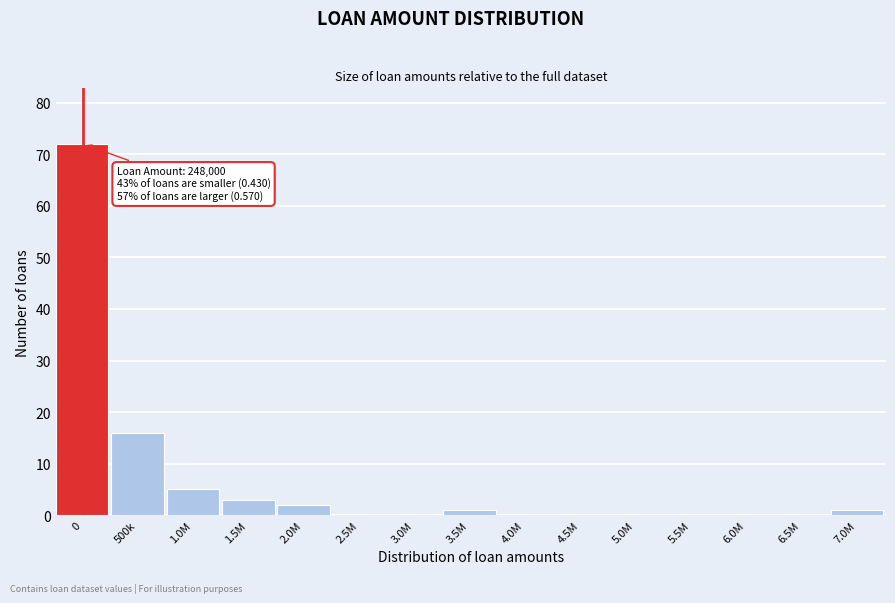

Reading left to right, extract all data points from this chart.

0=72	500k=16	1.0M=5	1.5M=3	2.0M=2	2.5M=0	3.0M=0	3.5M=1	4.0M=0	4.5M=0	5.0M=0	5.5M=0	6.0M=0	6.5M=0	7.0M=1